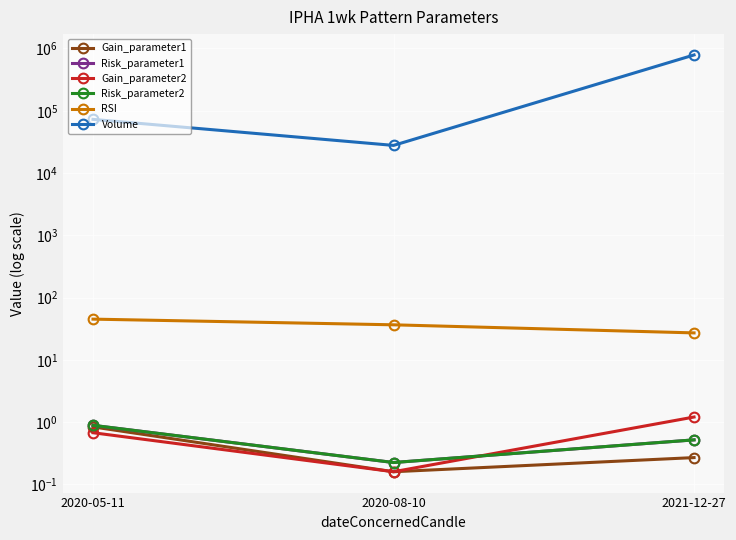

Rank the categories by Volume value from lowest to highest.

2020-08-10, 2020-05-11, 2021-12-27